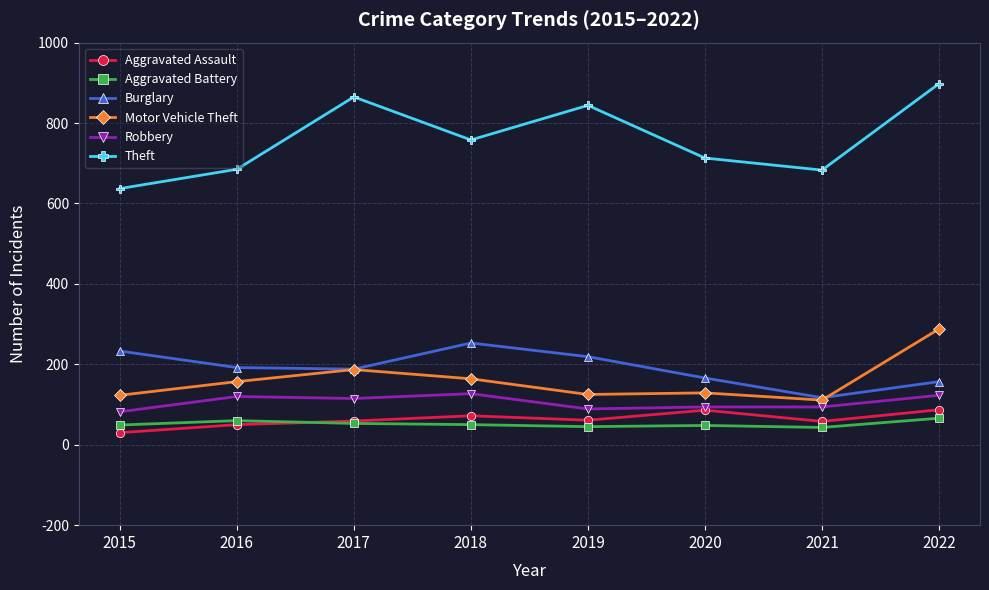

Rank the series by their maximum value, from highest to lowest.

Theft, Motor Vehicle Theft, Burglary, Robbery, Aggravated Assault, Aggravated Battery